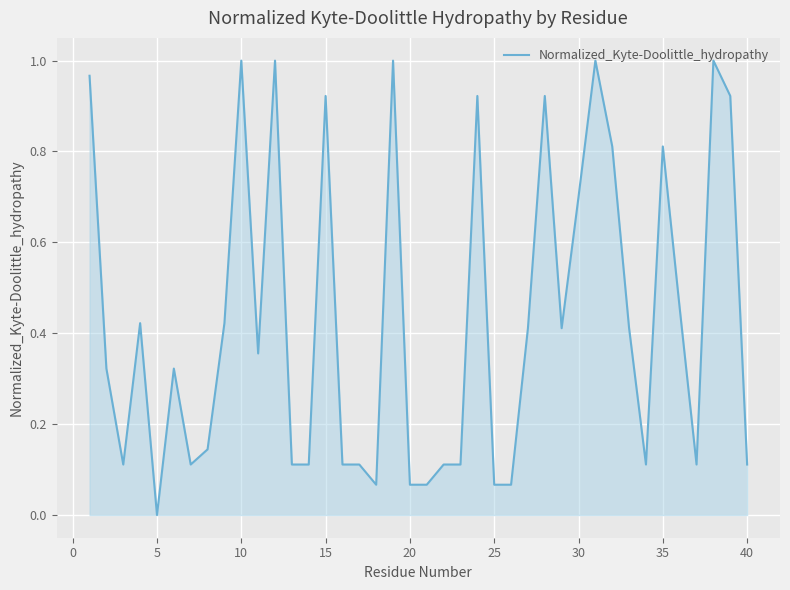

Does the chart have visible grid lines?

Yes